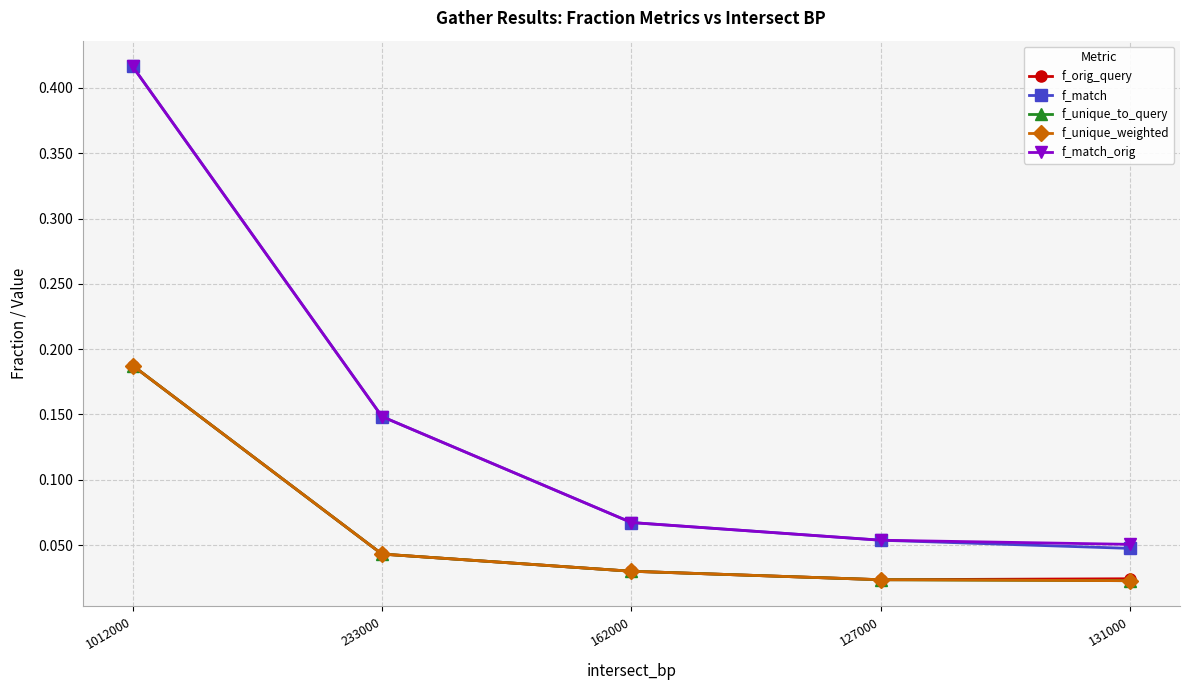

True or false: f_unique_weighted has a value of 0.0 at 127000.

True